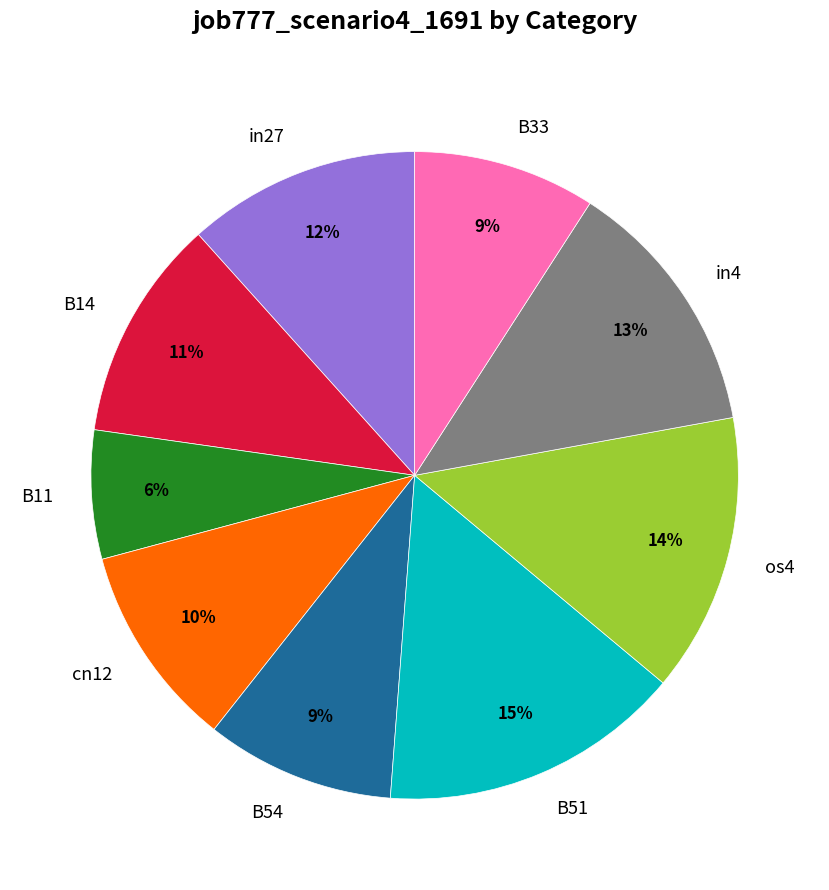

Which slice is the smallest?

B11